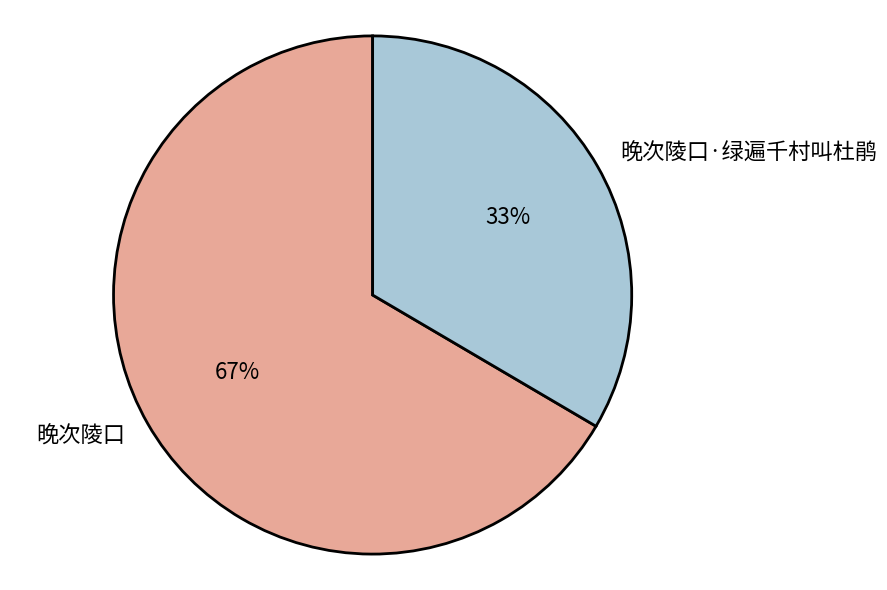

What percentage is the 晚次陵口·绿遍千村叫杜鹃 slice, to the nearest percent?

33%